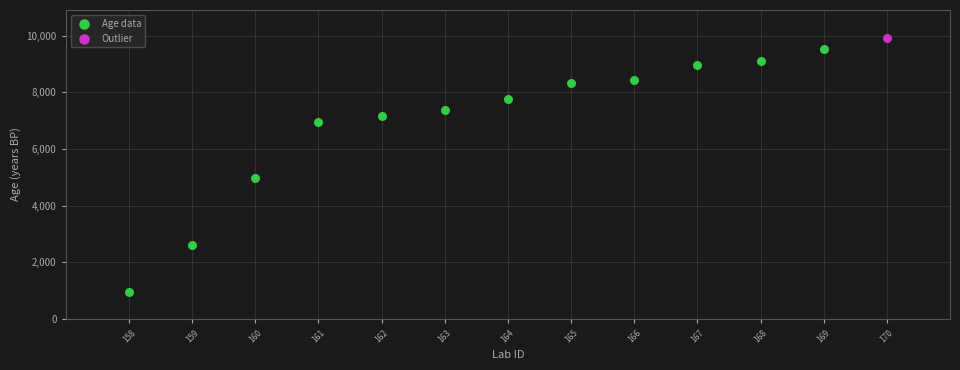

What are all the series names shown in the legend?

Age data, Outlier